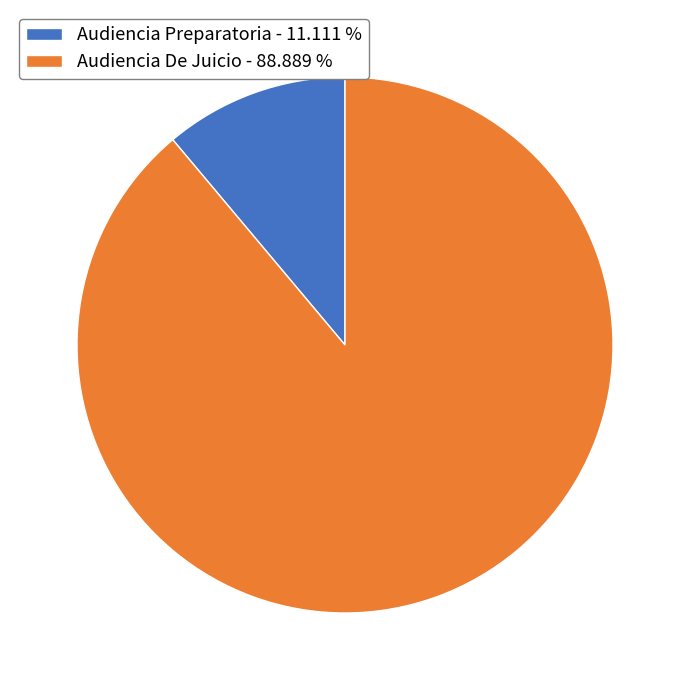

How many segments does this pie chart have?

2